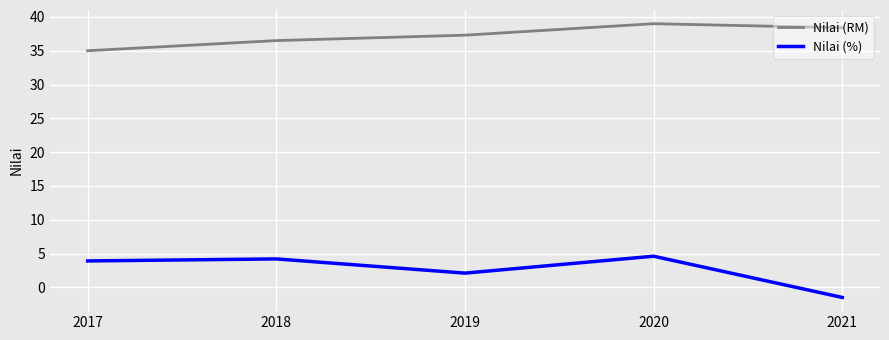

Which series has the largest range (max minus min)?

Nilai (%)